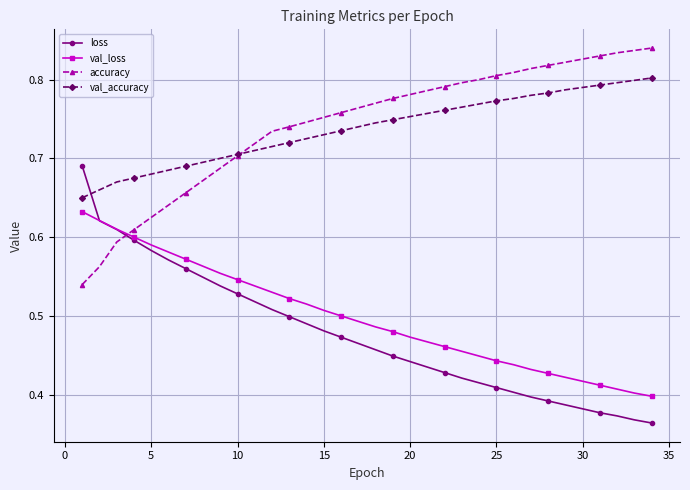

List the series in order of their peak value, lowest first.

val_loss, loss, val_accuracy, accuracy